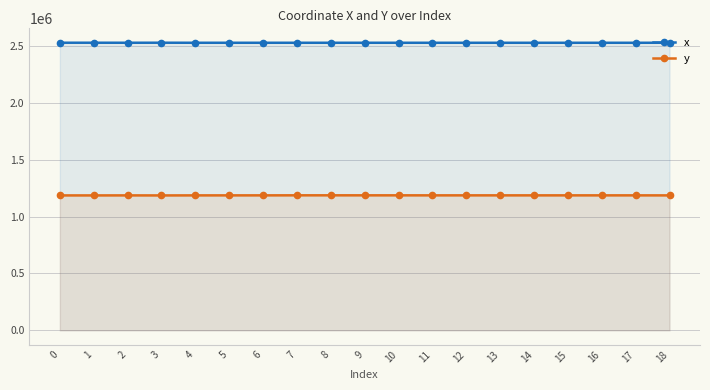

How many data points in x are above 2528941?

10